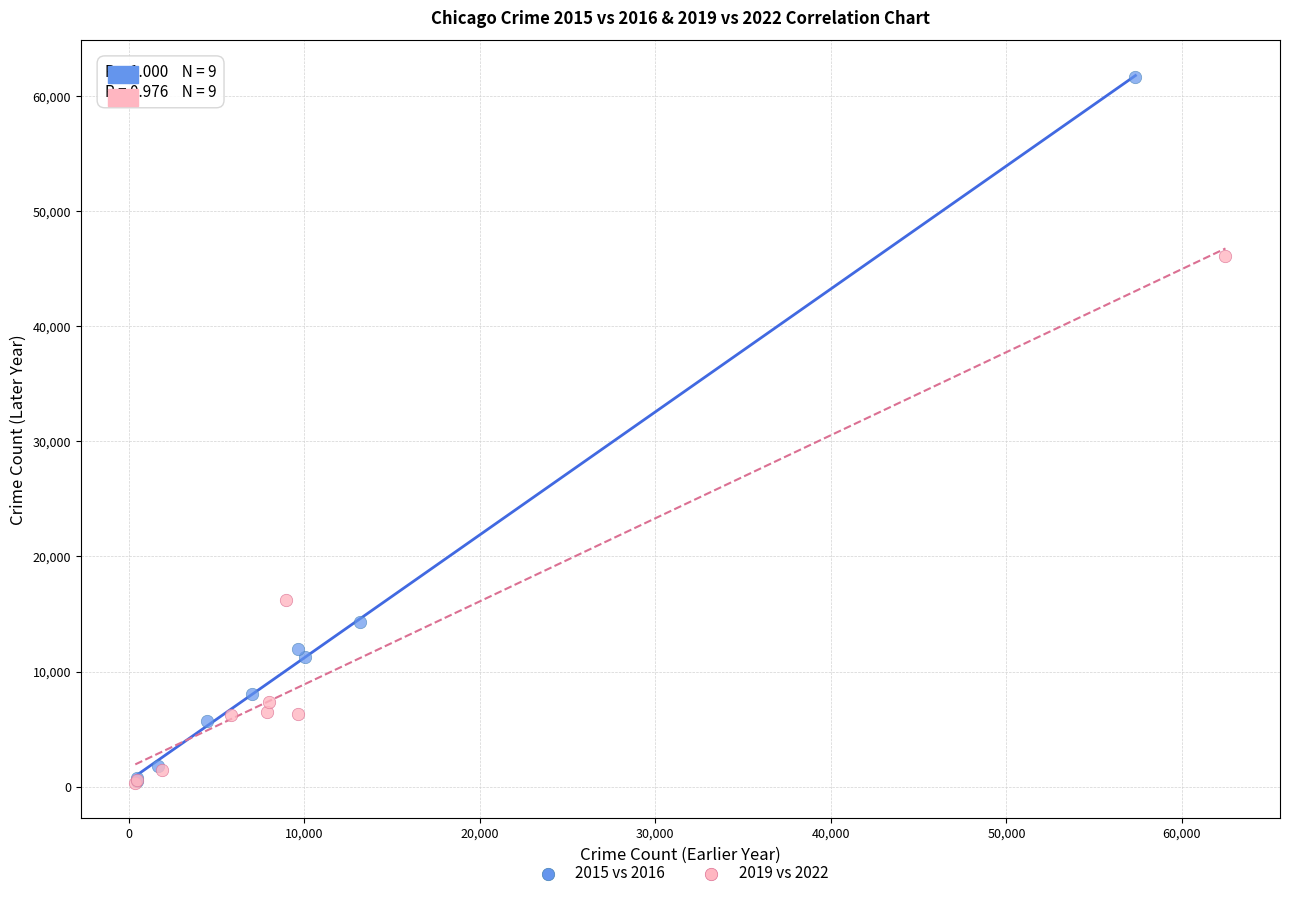

Which series has the largest Y range (max minus min)?

2015 vs 2016